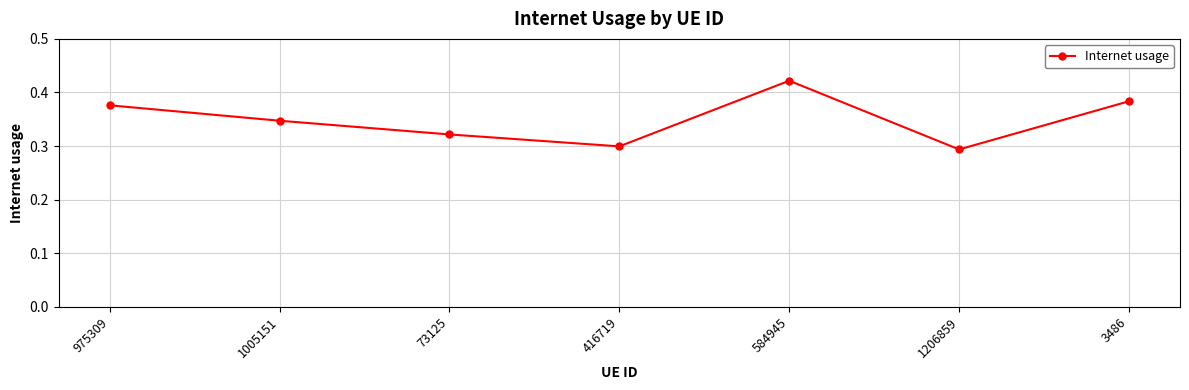

What is the difference between the values at 584945 and 73125?

0.1